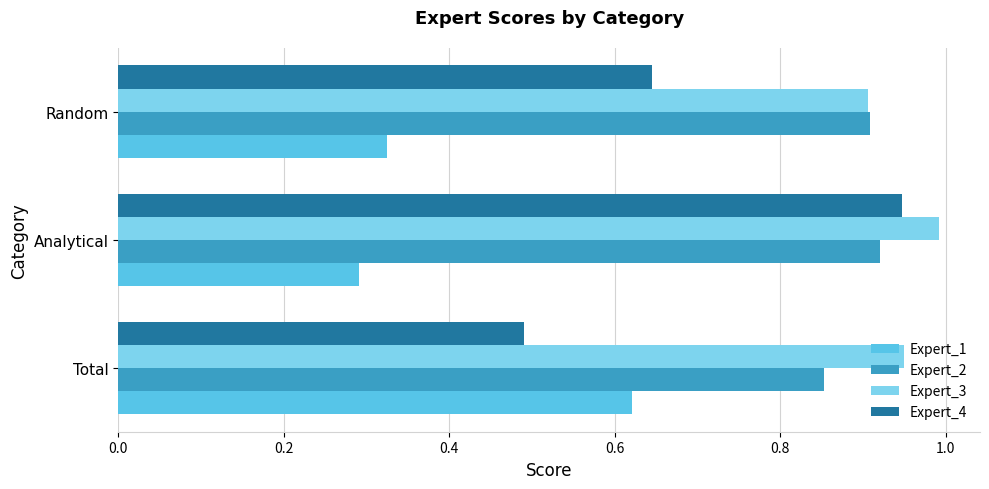

At which category is the sum across all series the highest?

Analytical